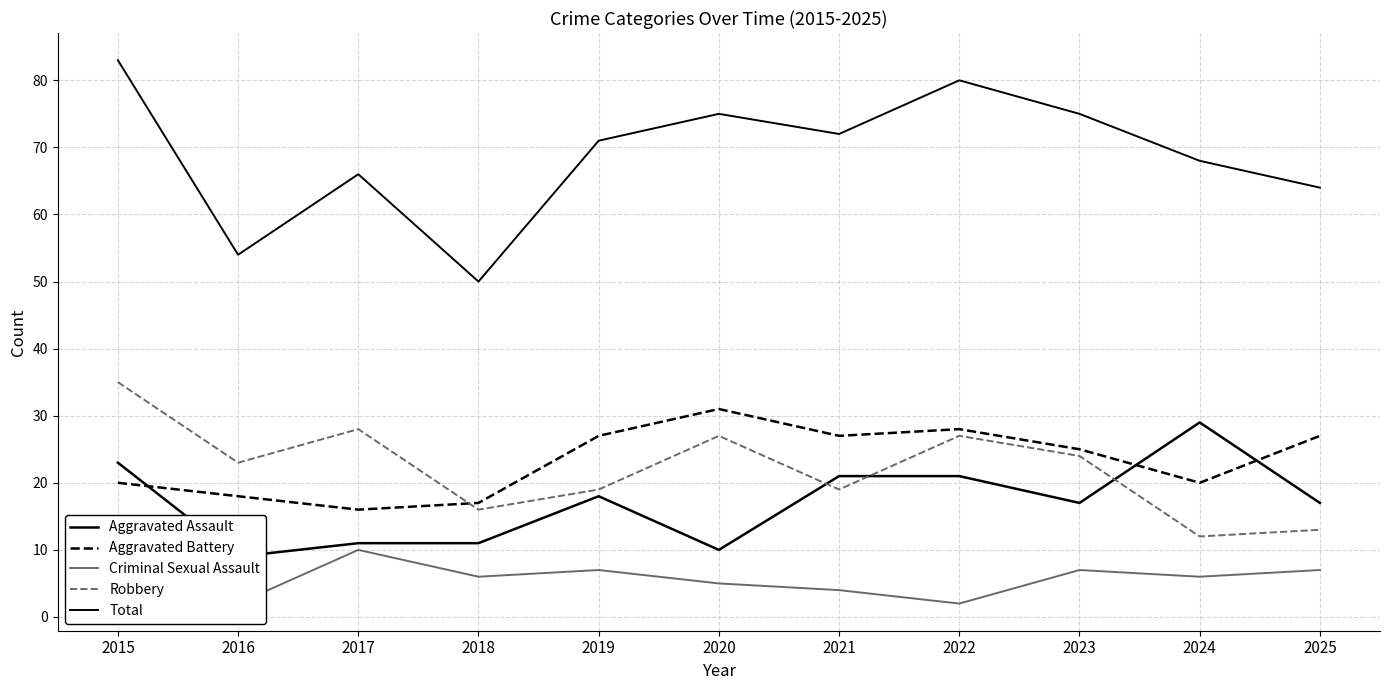

How many interior local peaks does the Total series have?

3